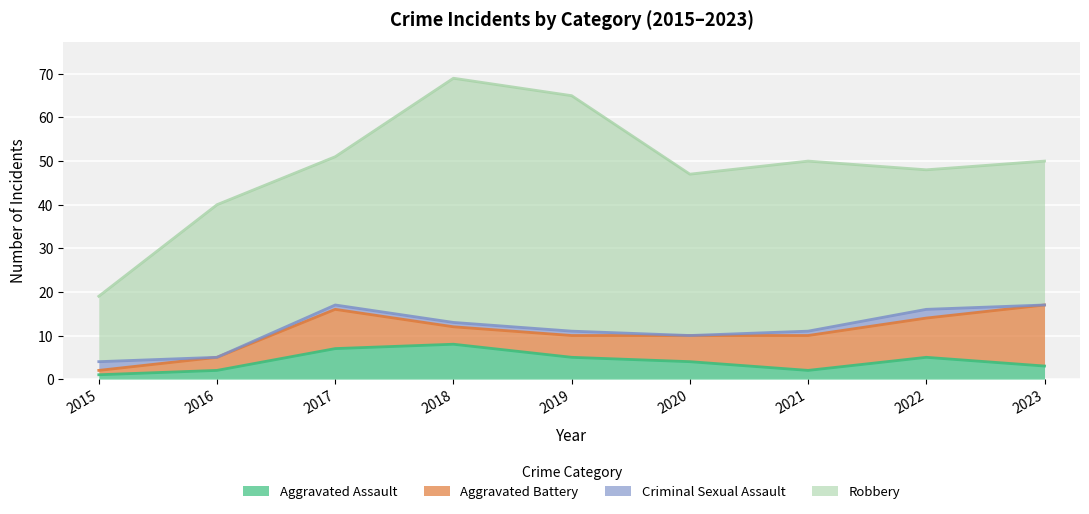

Reading left to right, extract all data points from this chart.

Aggravated Assault: 1	2	7	8	5	4	2	5	3
Aggravated Battery: 1	3	9	4	5	6	8	9	14
Criminal Sexual Assault: 2	0	1	1	1	0	1	2	0
Robbery: 15	35	34	56	54	37	39	32	33